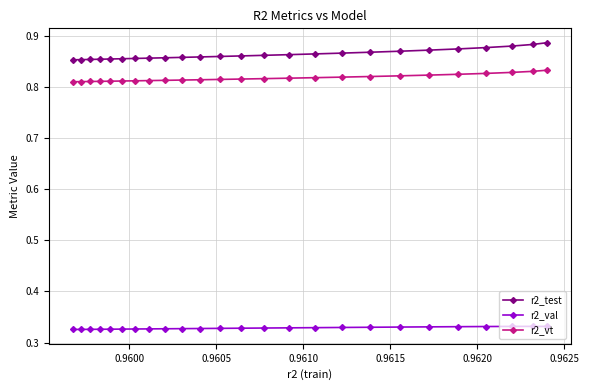

True or false: r2_val has more than 0 interior local peaks.

True